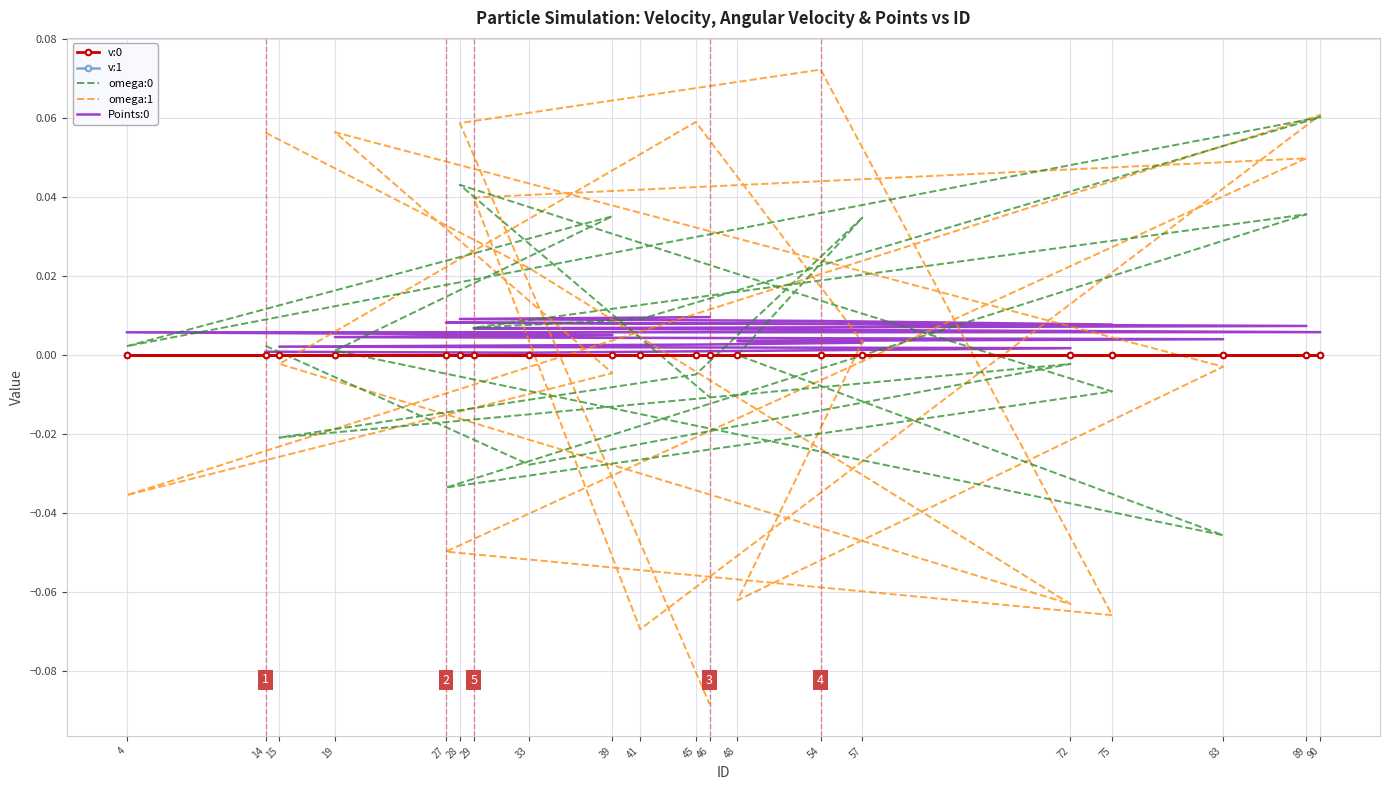

Which series has the largest total across all categories?

Points:0